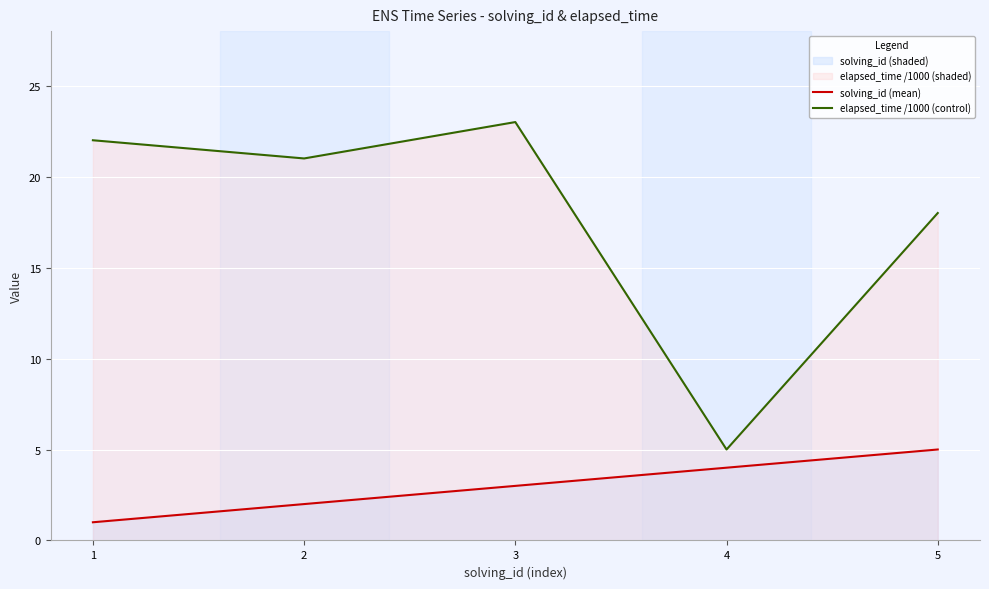

Is the value of elapsed_time /1000 (control) at 5 greater than the value of solving_id (mean) at 1?

Yes